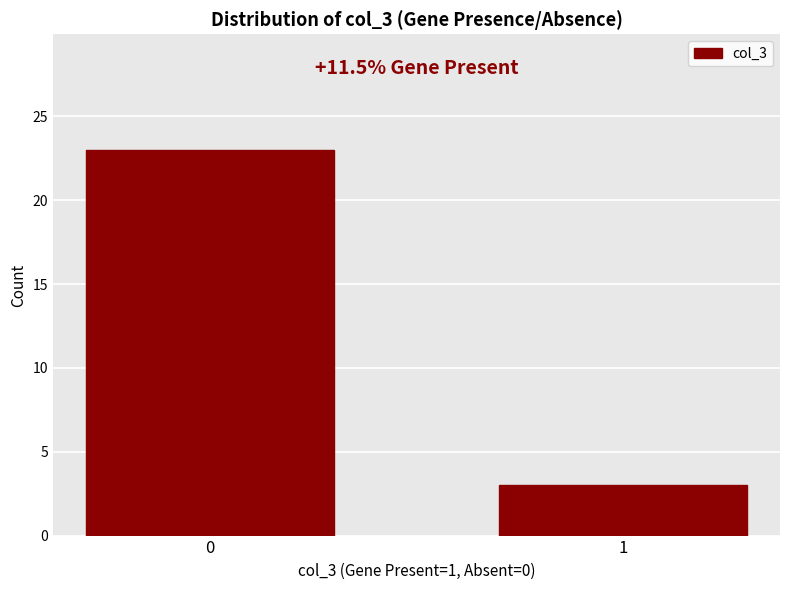

Reading left to right, list all the values displayed in this chart.

23	3